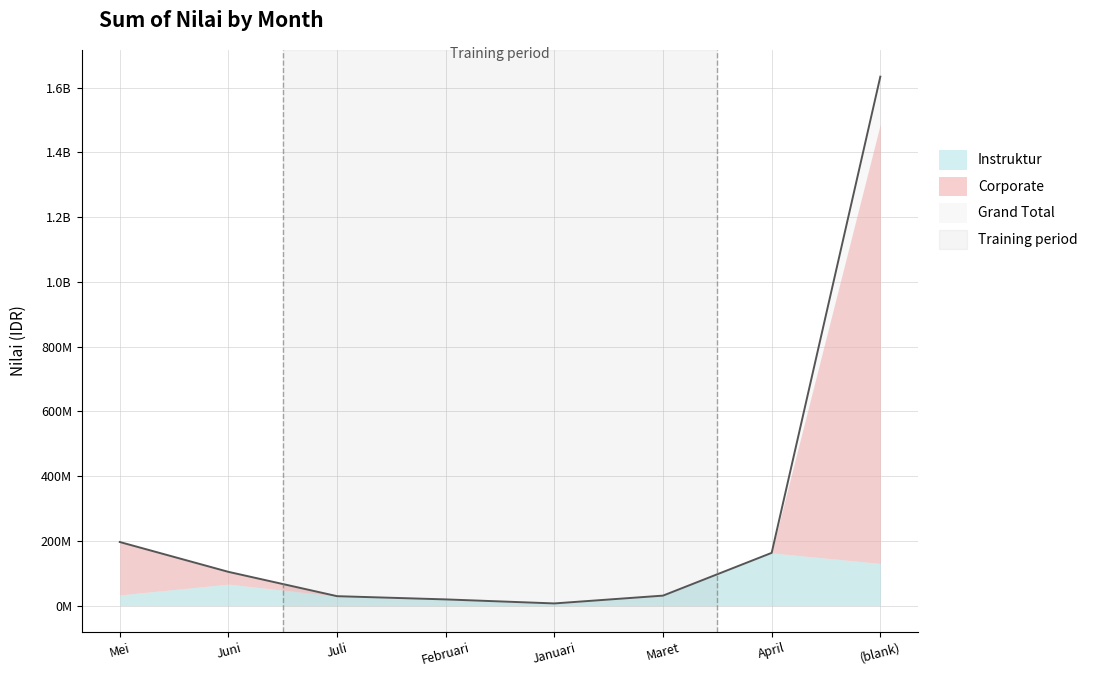

True or false: Corporate has a value of 616957572 at Januari.

False